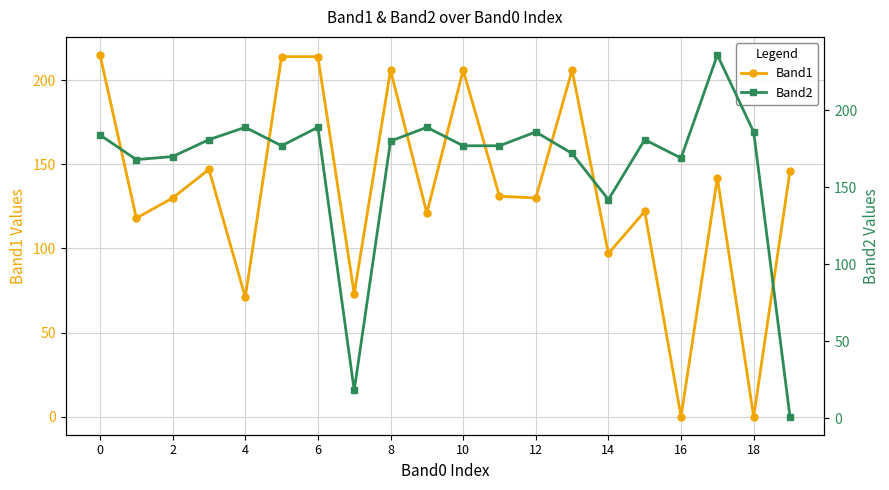

Rank the series by their maximum value, from highest to lowest.

Band2, Band1